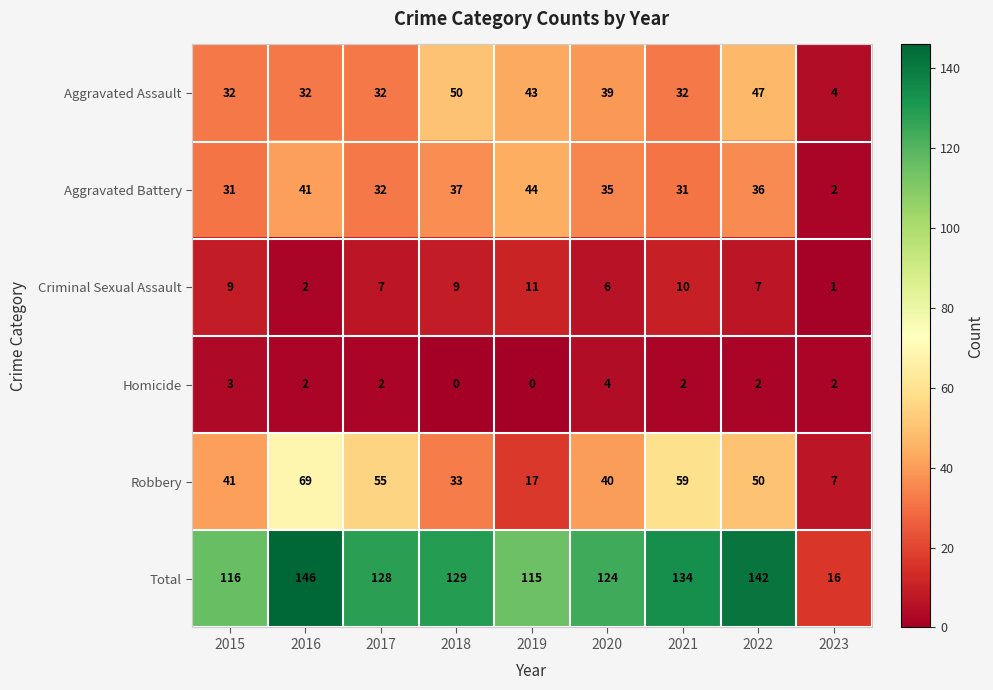

What is the sum of all Criminal Sexual Assault values?

62